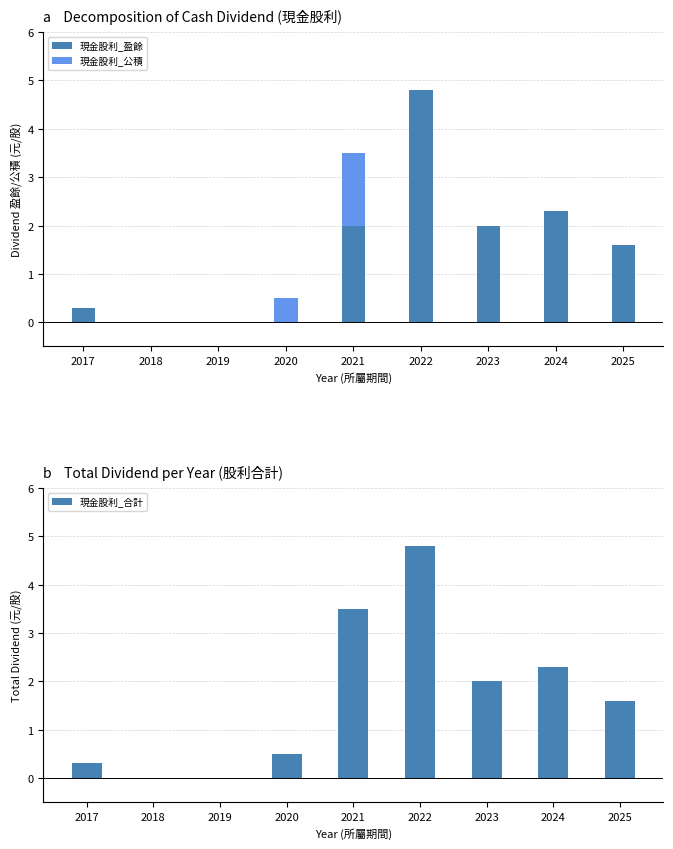

What is the value of the 現金股利_合計 bar at the 5th from the left?

3.5